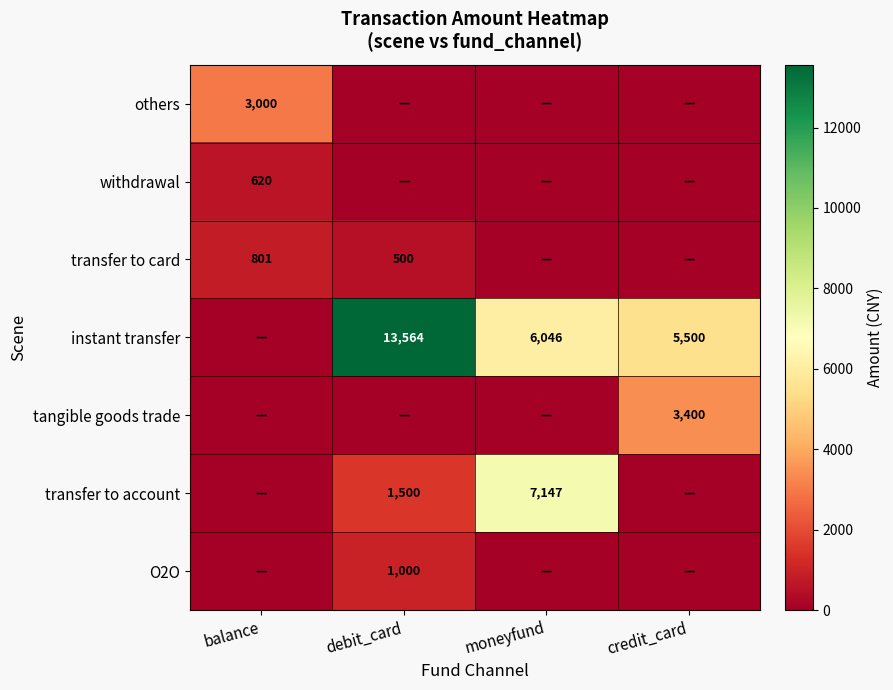

The value of tangible goods trade at credit_card is 4935. True or false?

False